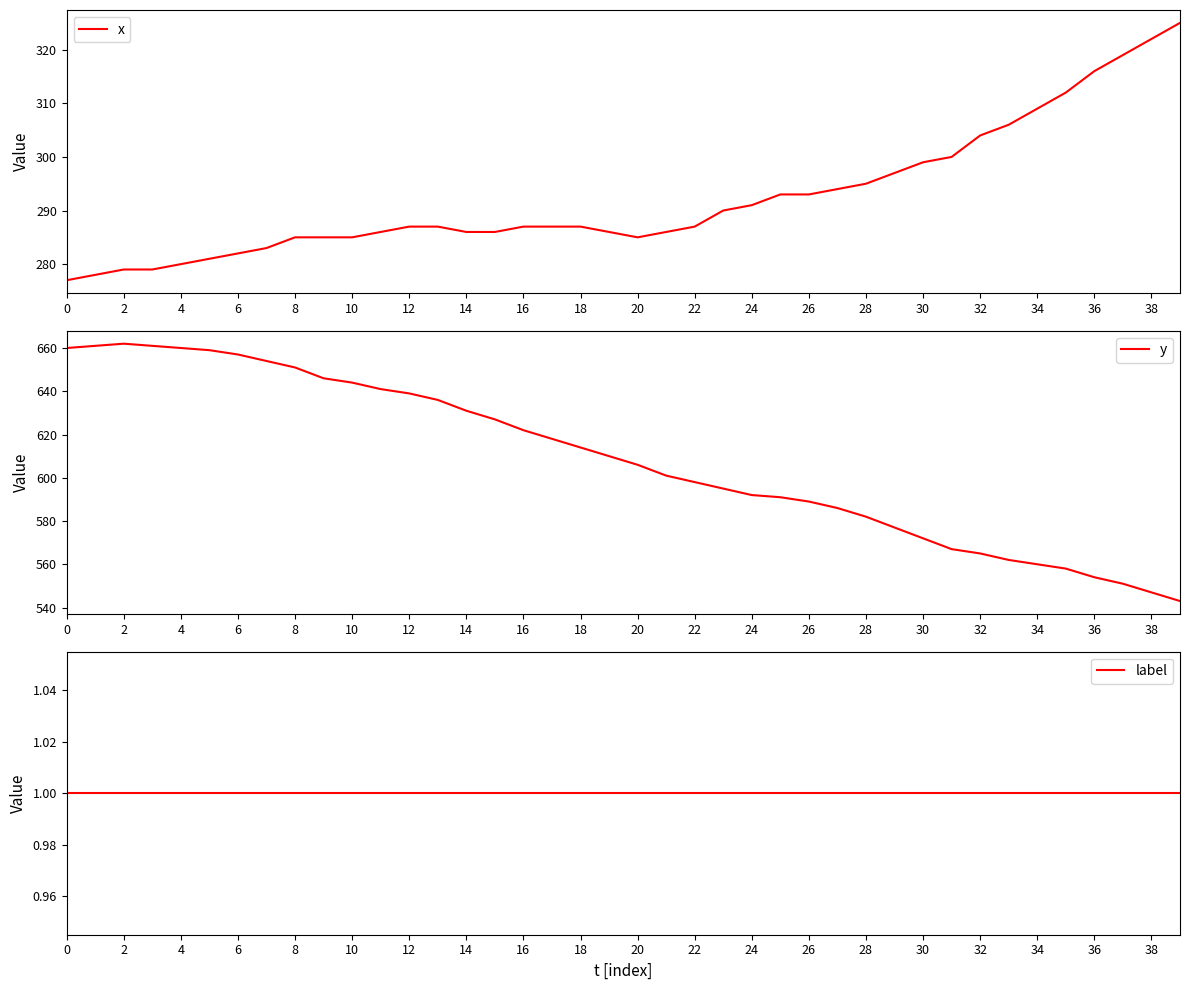

The x series shows 398 at 14. True or false?

False